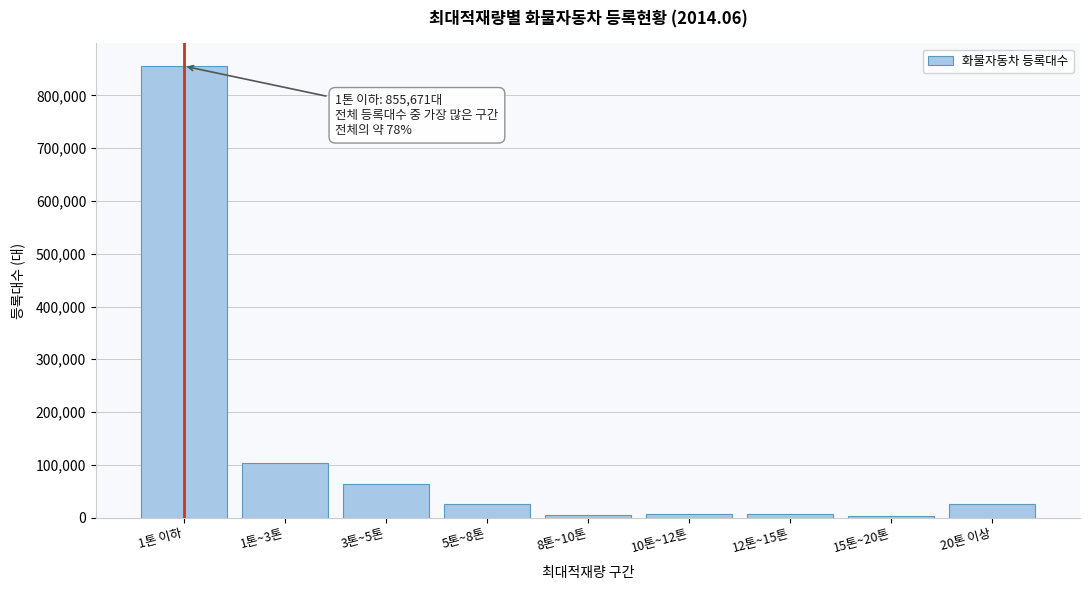

What is the greatest value displayed?

855671